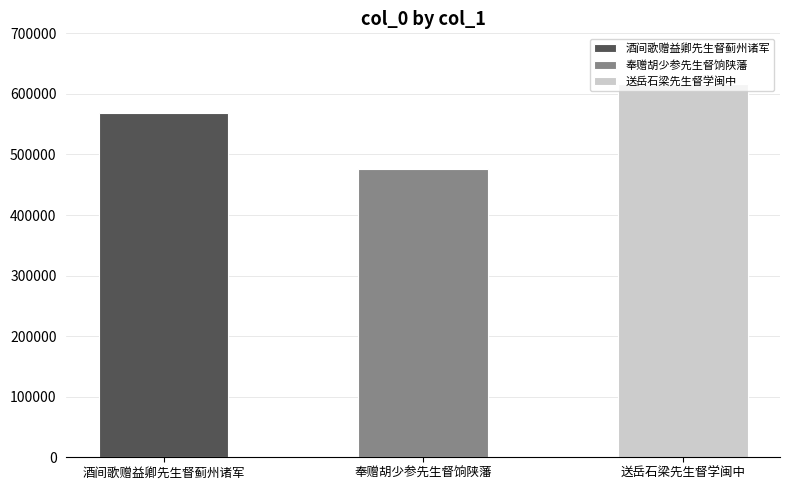

What is the minimum value shown in the chart?

476785